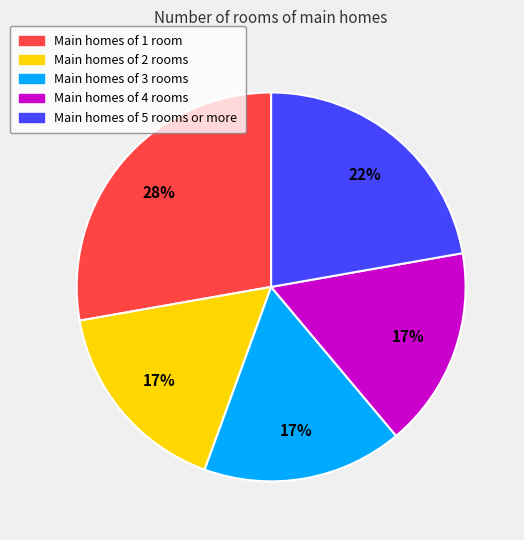

Is there any slice that represents more than half of the pie?

No